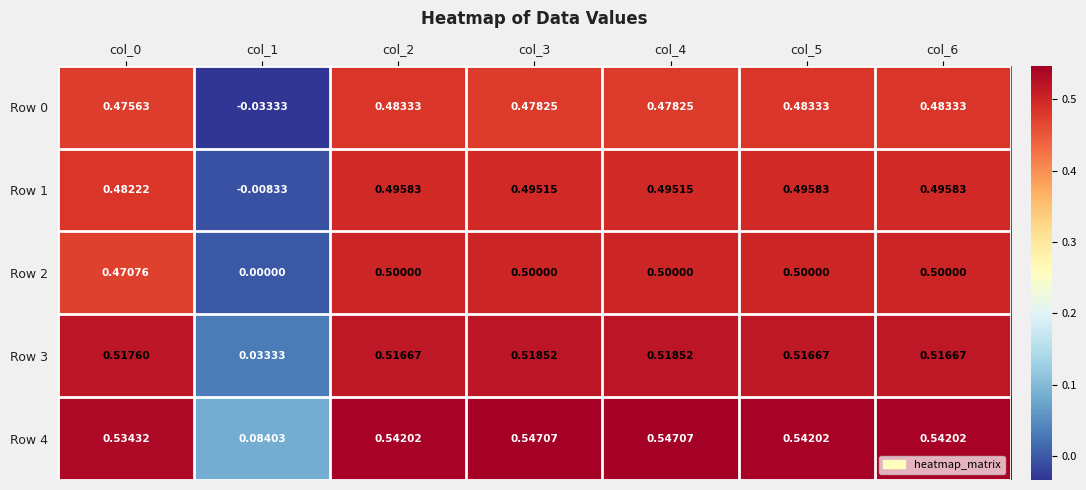

Is the value of Row 0 at col_6 greater than the value of Row 2 at col_3?

No